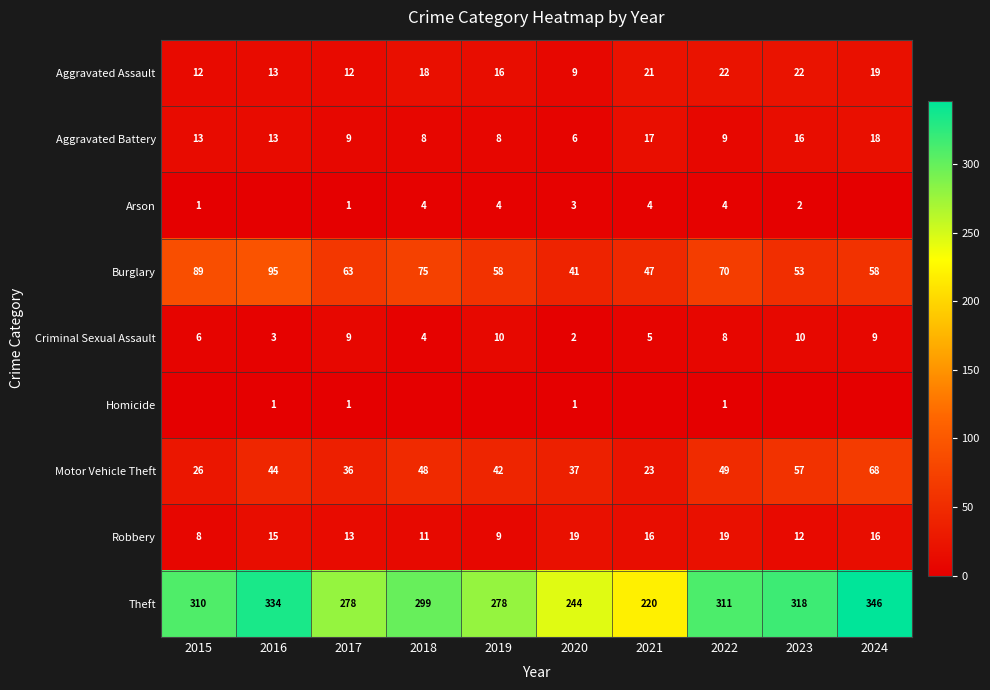

What is the sum of the Robbery values at 2021 and 2016?

31